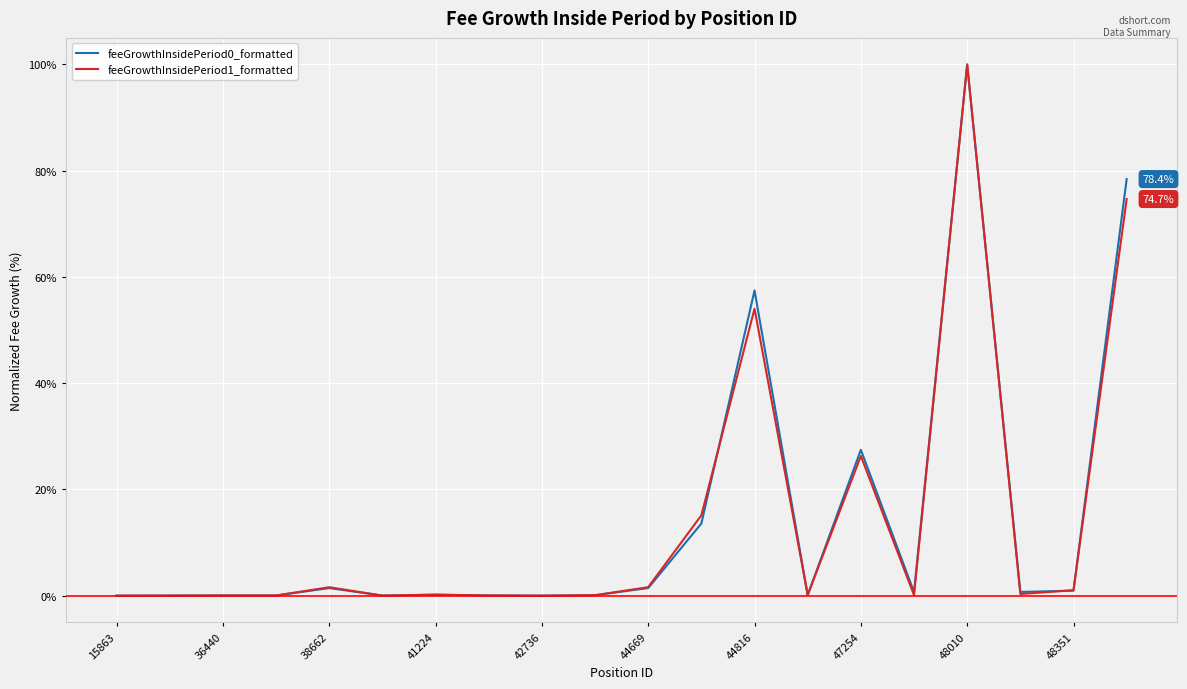

What is the maximum value for feeGrowthInsidePeriod0_formatted?

100.0